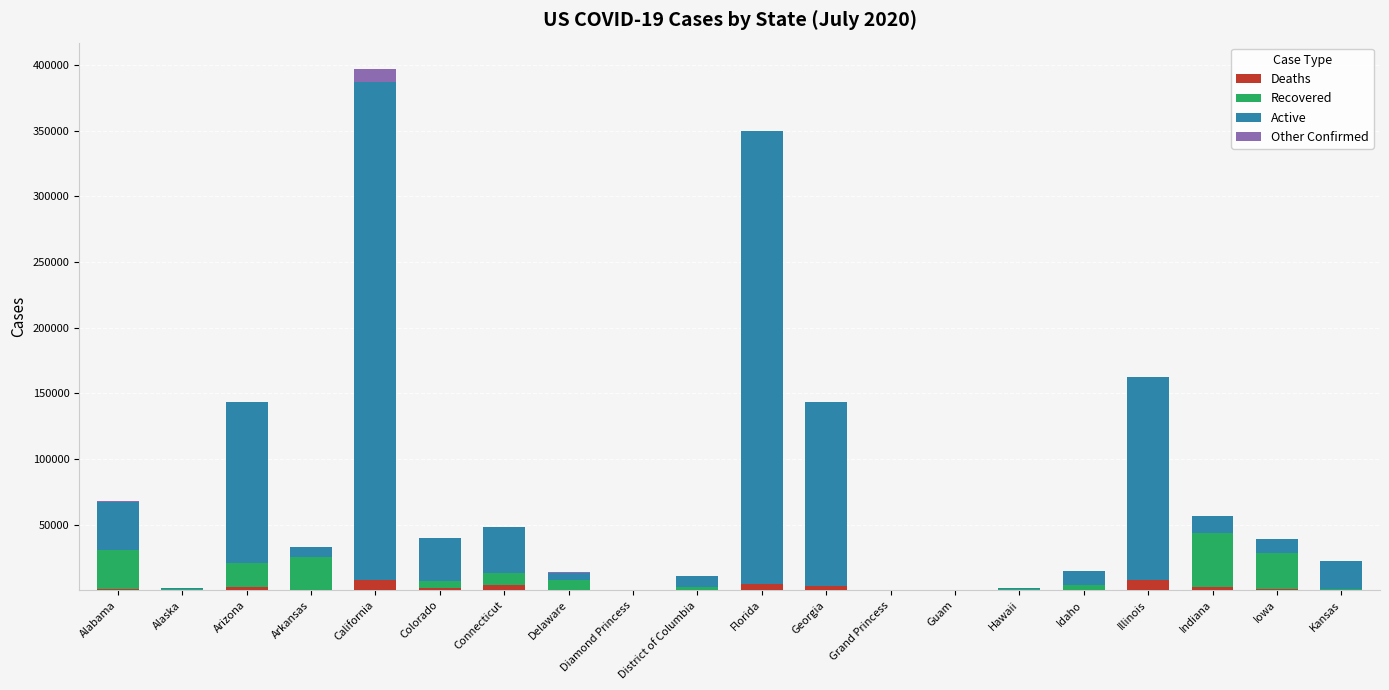

What is the label of the 16th bar from the right?

California